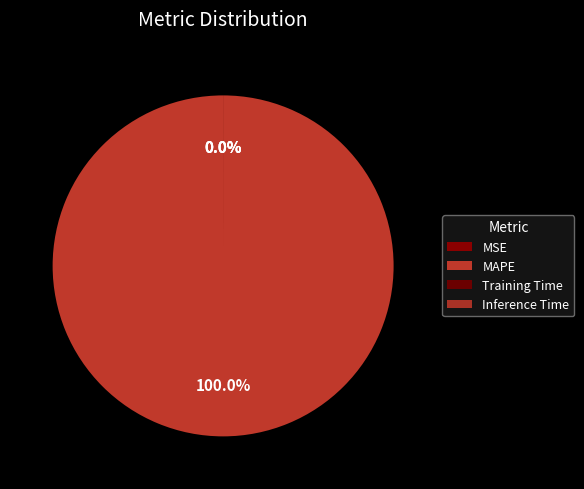

The MAPE slice represents 87% of the pie. True or false?

False